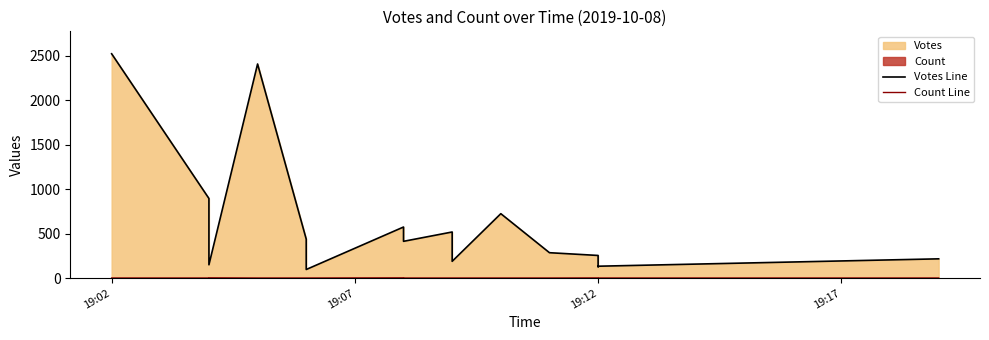

What is the sum of all Votes Line values?

12248